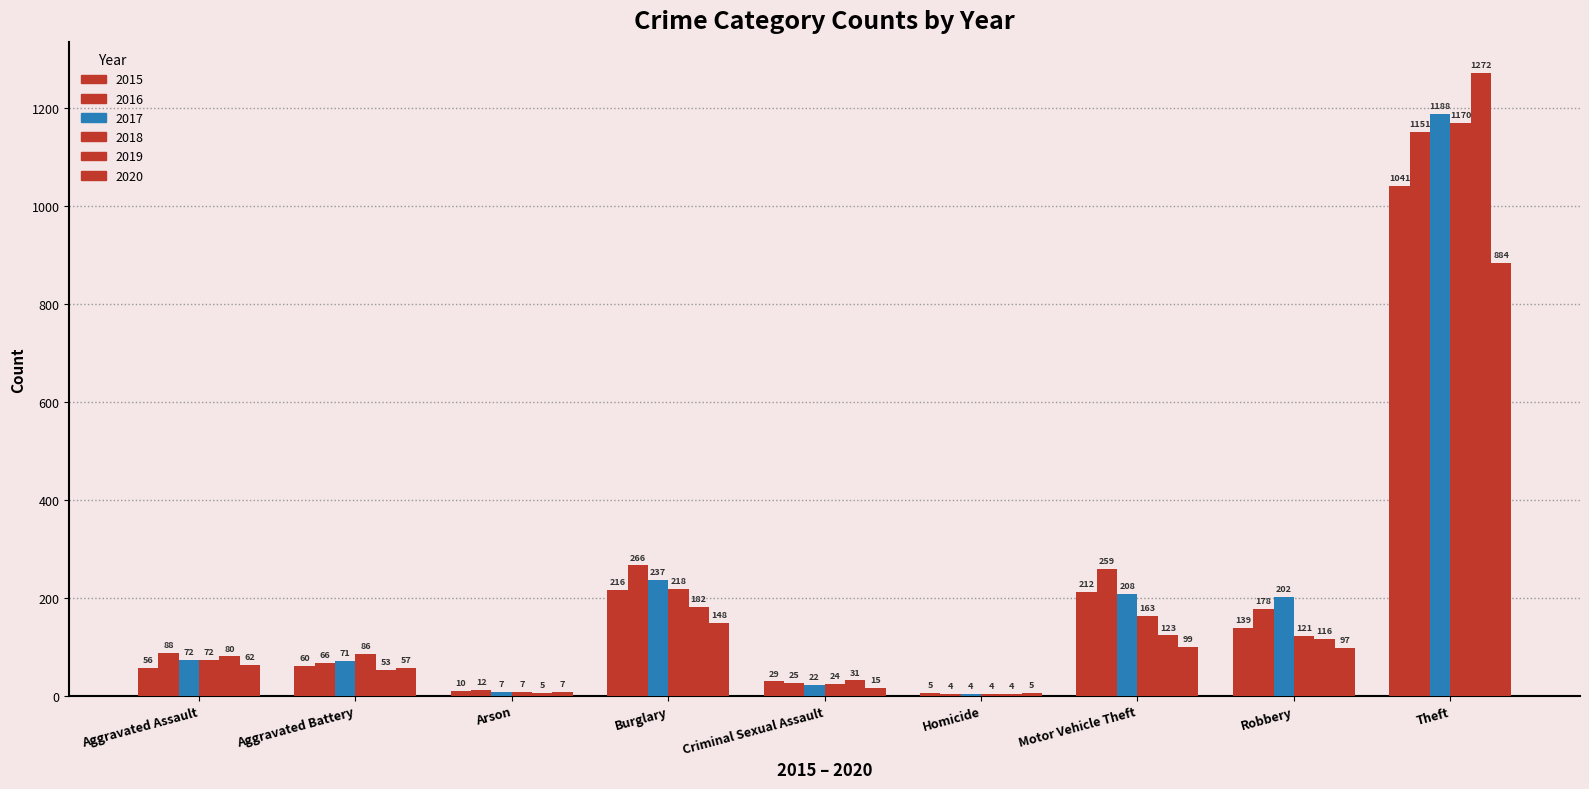

How many groups of bars are there?

9